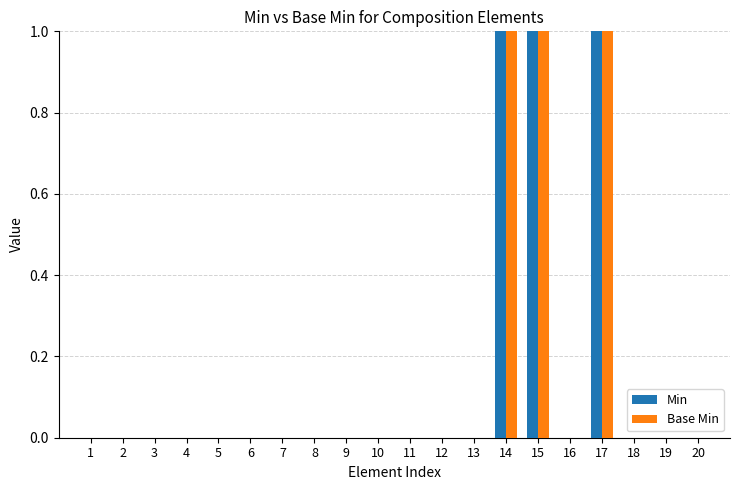

How many distinct data groups are displayed?

2